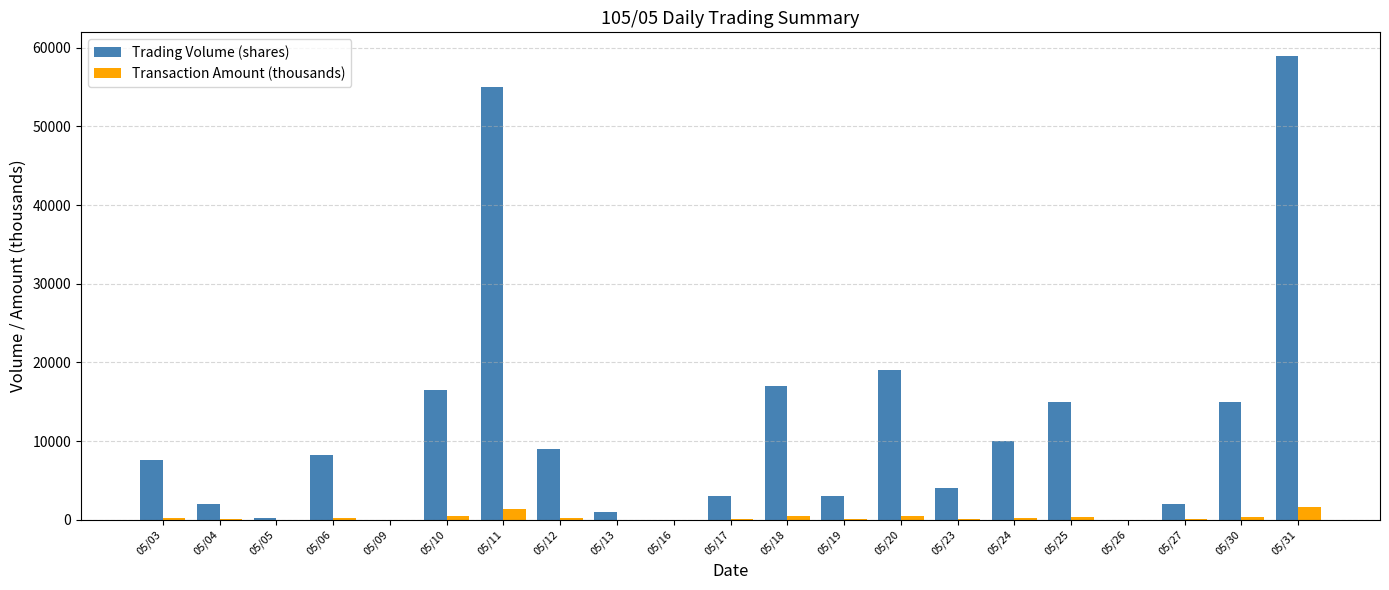

What is the sum of all Transaction Amount (thousands) values?

6356.7